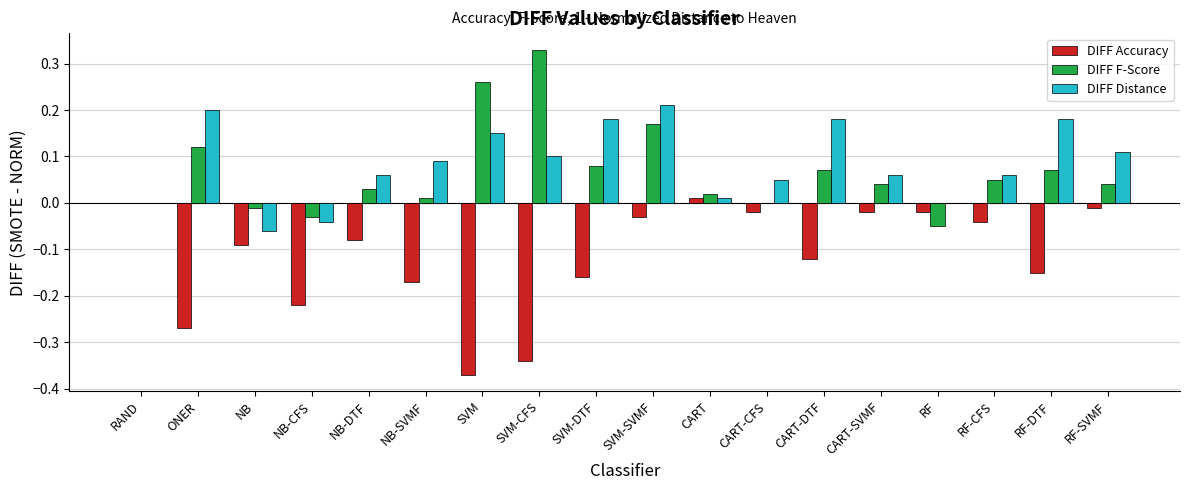

Which label corresponds to the largest value in the chart?

SVM-CFS